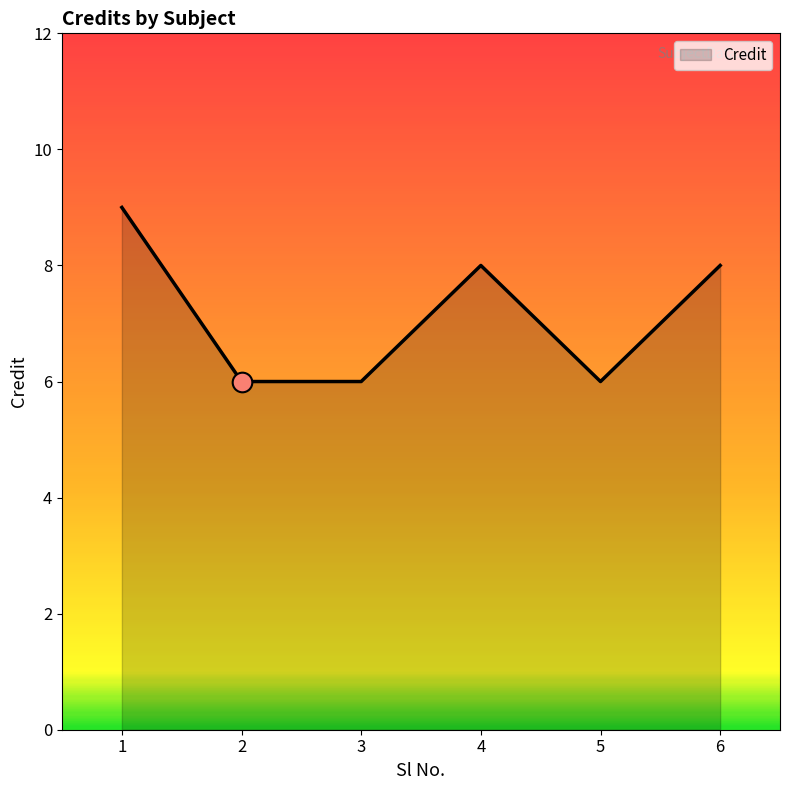

Approximately how many times larger is the value at 5 compared to 2?

1.0